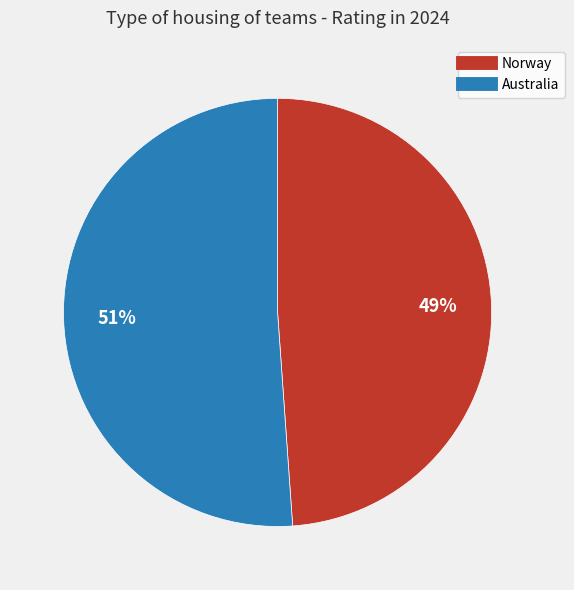

Rank the categories by value from lowest to highest.

Norway, Australia